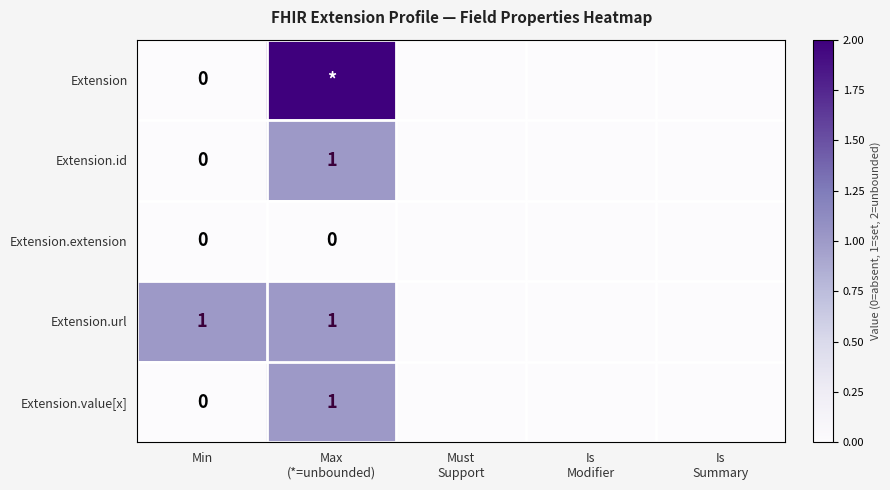

The Extension.id series shows 2 at Max (*=unbounded). True or false?

False